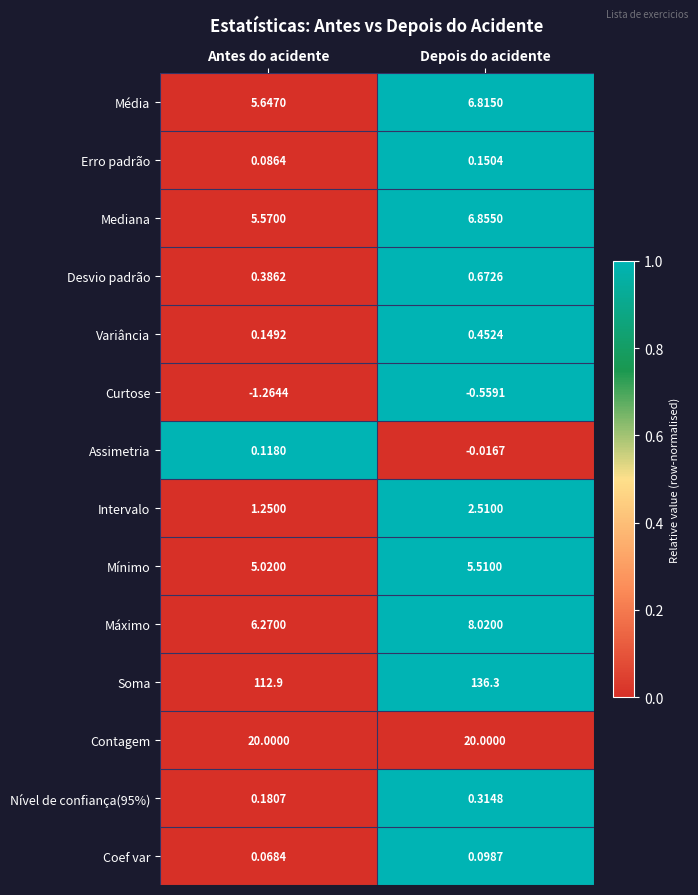

Which series has the widest spread of values?

Soma